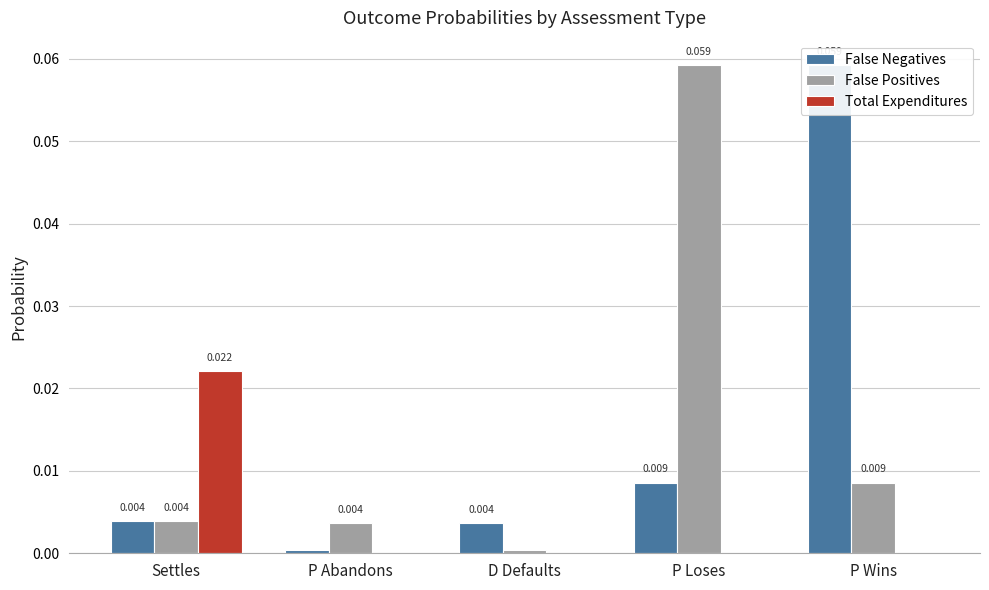

Is it true that Total Expenditures equals 0.0 at D Defaults?

False